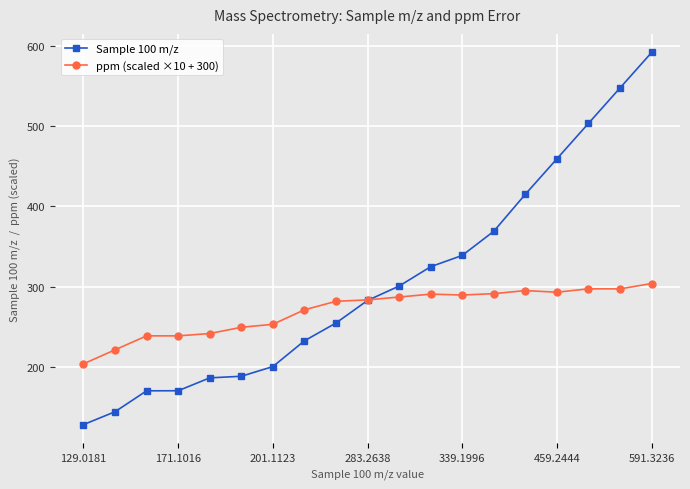

What is the value of the Sample 100 m/z point at the 5th from the left?

187.1